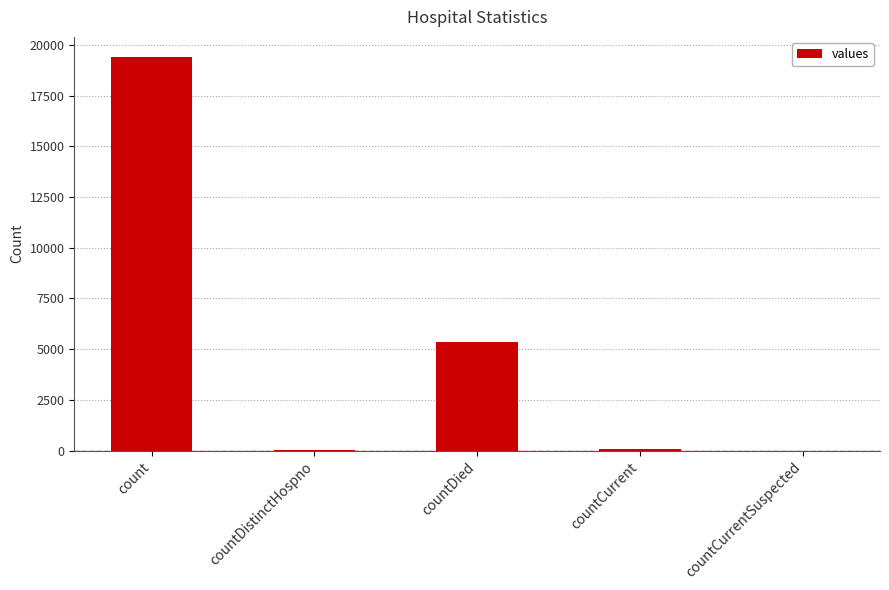

The chart shows a value of 6997 at countDied. True or false?

False